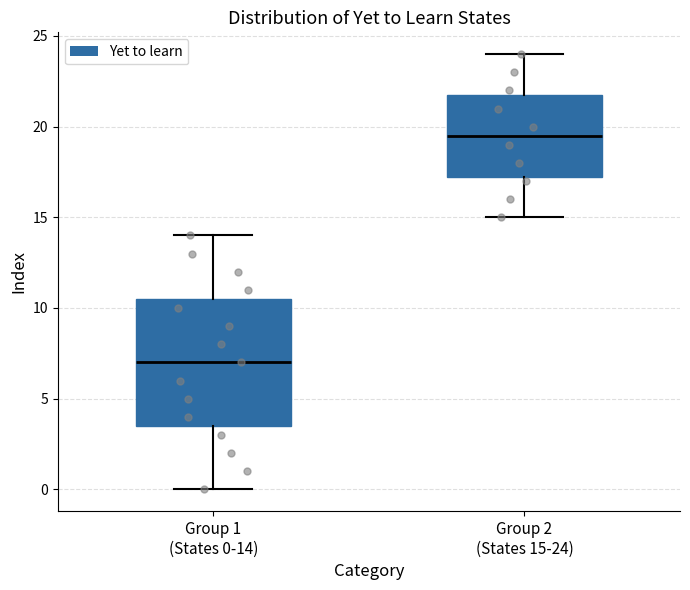

Reading left to right, read every box against the y-axis: the position of its median line, the range the box covers, and the ends of its whiskers. The values are not printed on the chart, so give them approximately, as read against the axis.

Group 1 (States 0-14): median 7.0, box 3.5 to 10.5, whiskers 0.0 to 14.0
Group 2 (States 15-24): median 19.5, box 17.5 to 22.0, whiskers 15.0 to 24.0